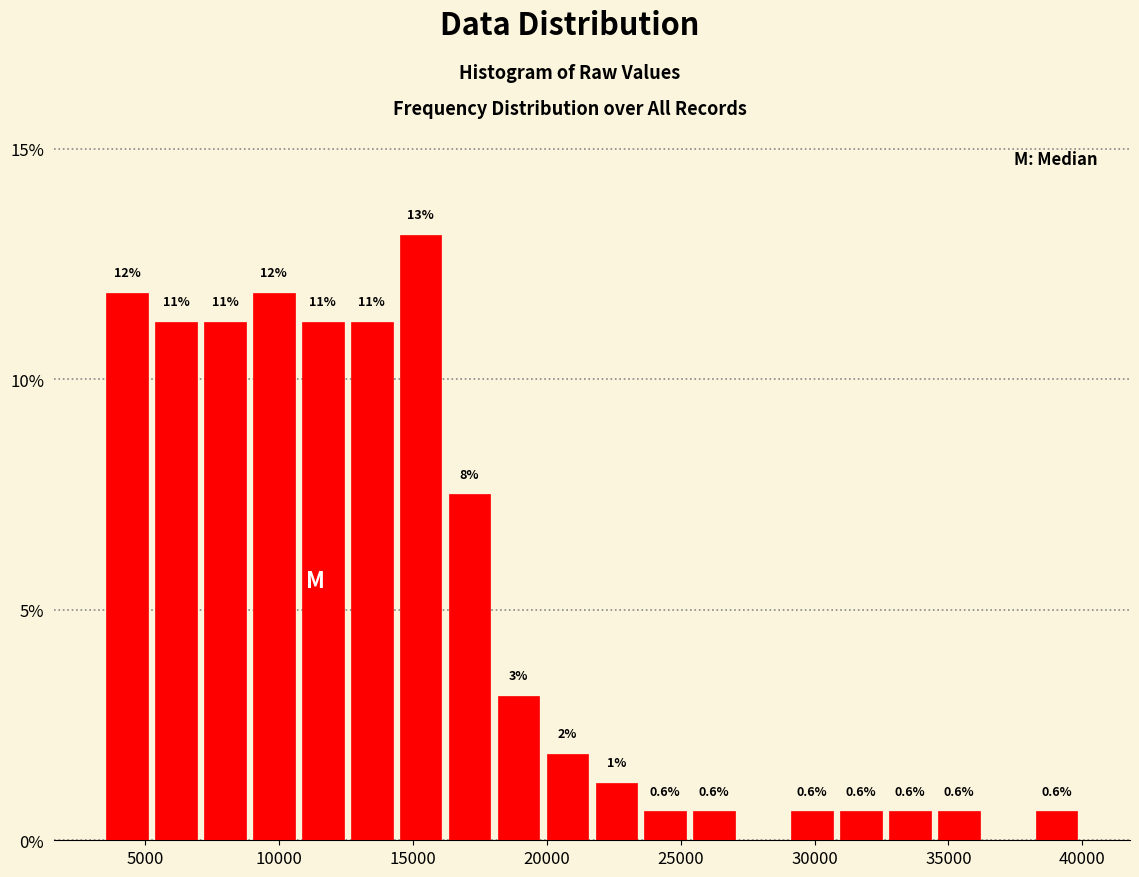

Read against the x-axis, roughly where is the centre of the tallest bar?

15500